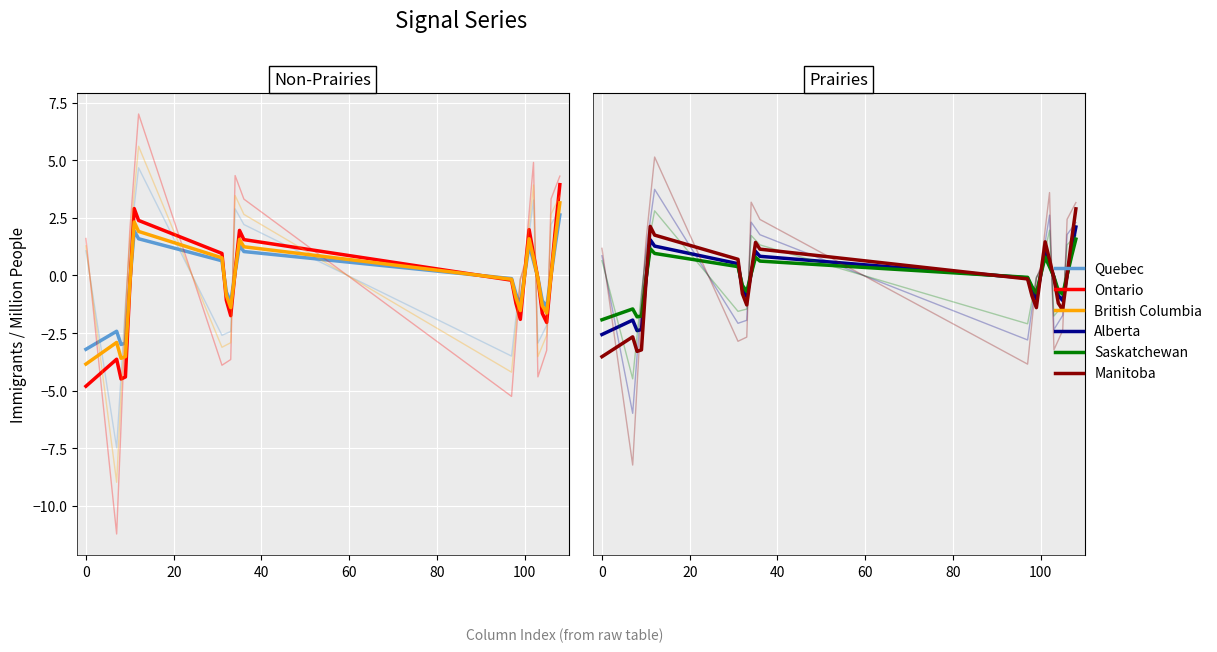

How many series are shown in this chart?

6